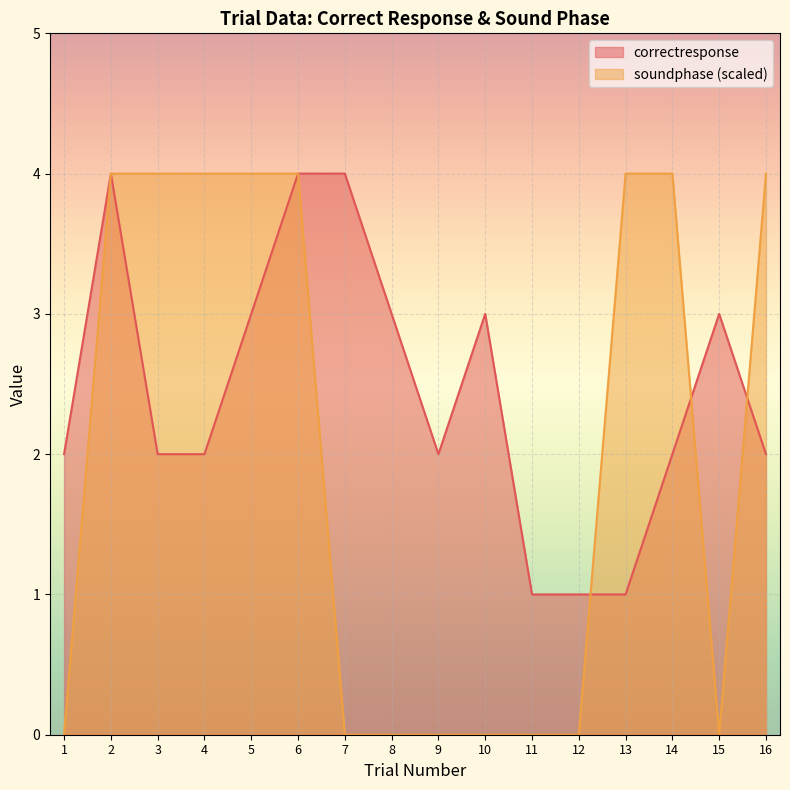

Between 12 and 6, which is larger?

6